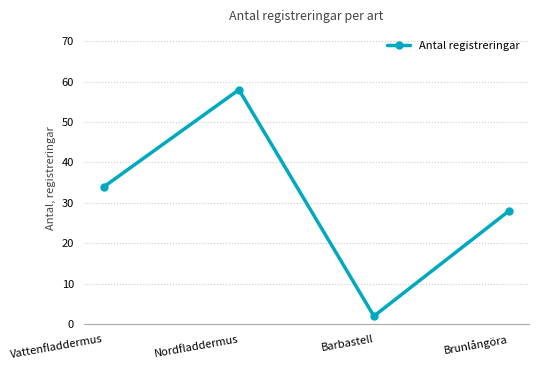

Is it true that the value at Nordfladdermus is 58?

True